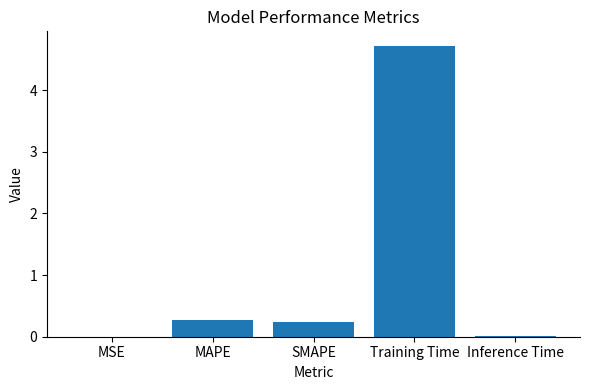

Read the value at Training Time.

4.7